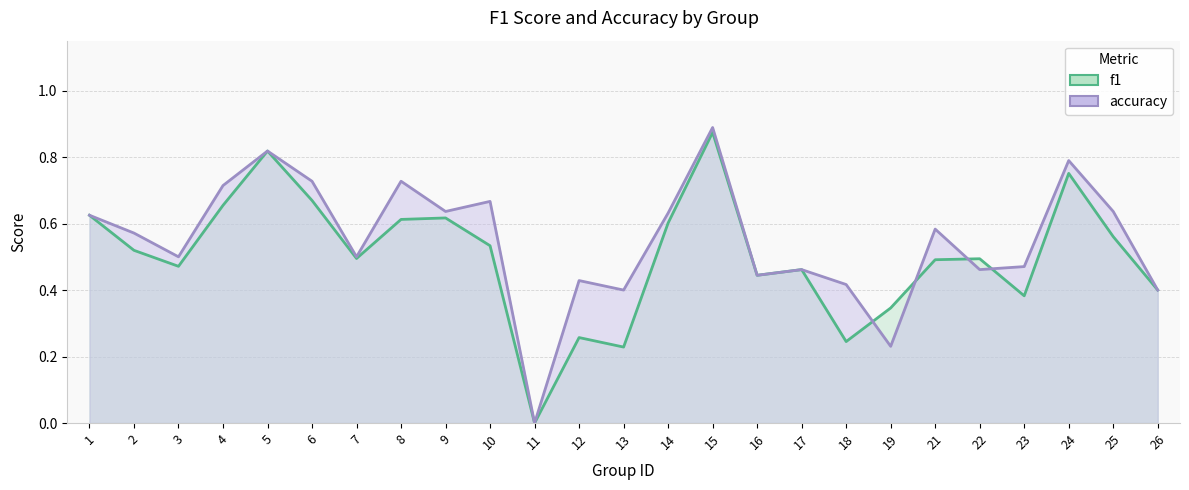

At which label does f1 reach its peak?

15